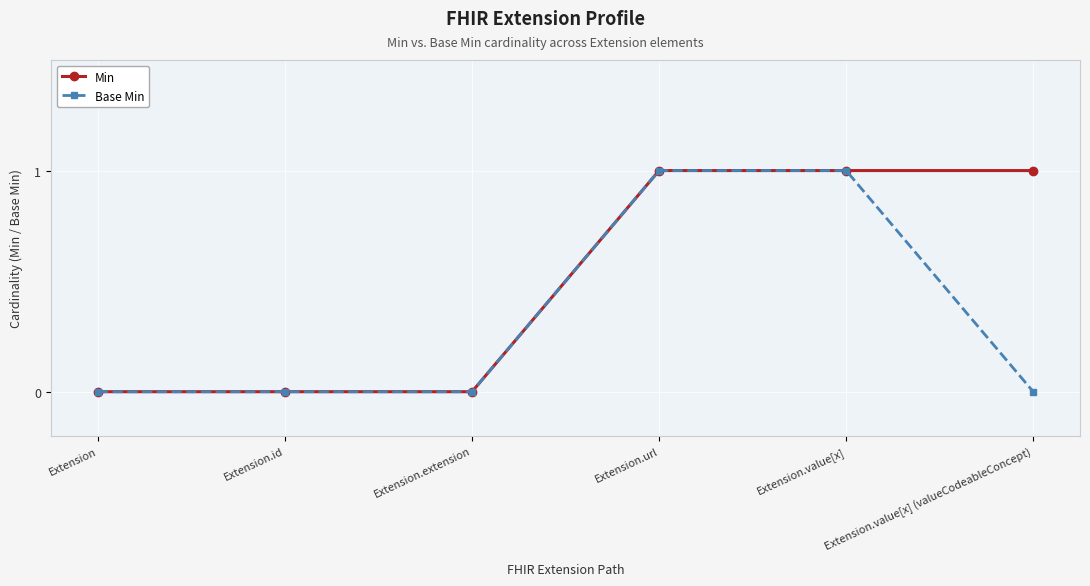

How many distinct data groups are displayed?

2